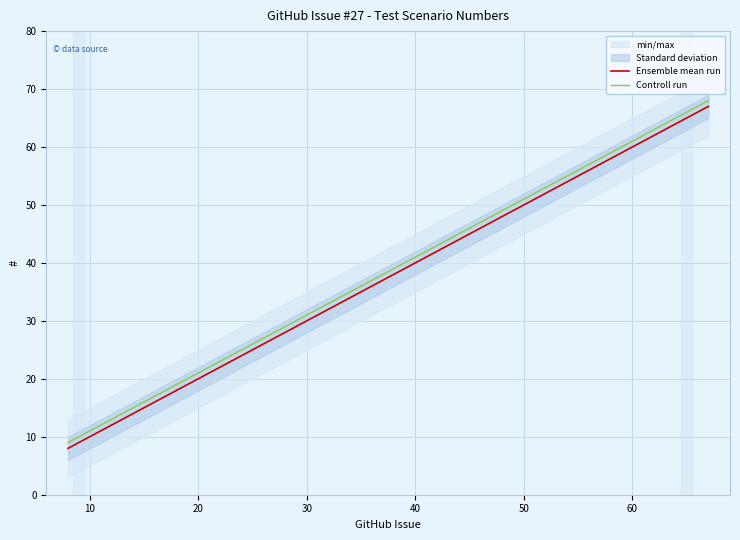

Which series has the largest total across all categories?

Controll run